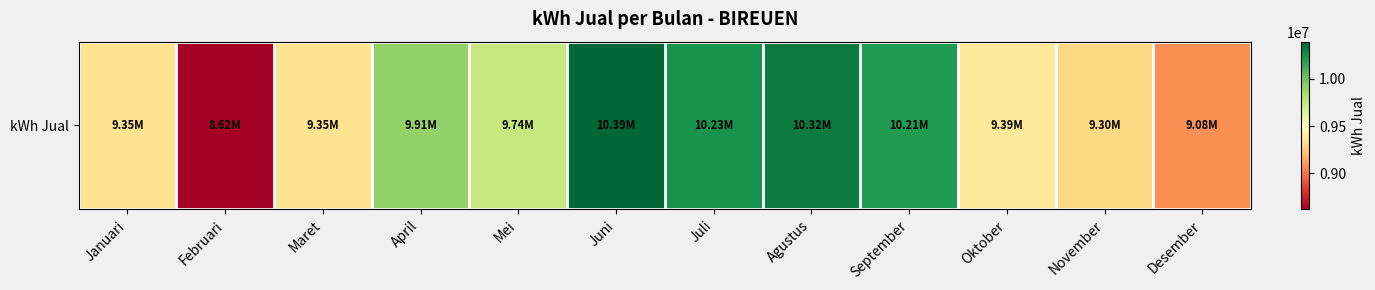

What is the sum of all values?

115881454.0